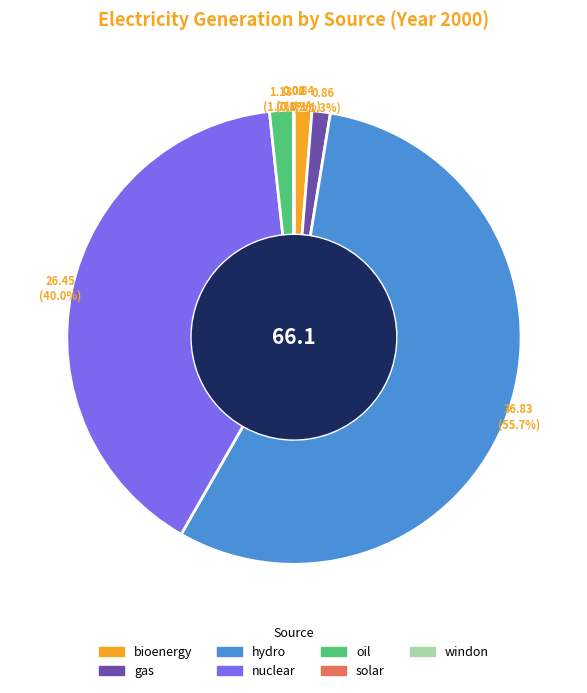

What is the largest slice in the pie chart?

hydro